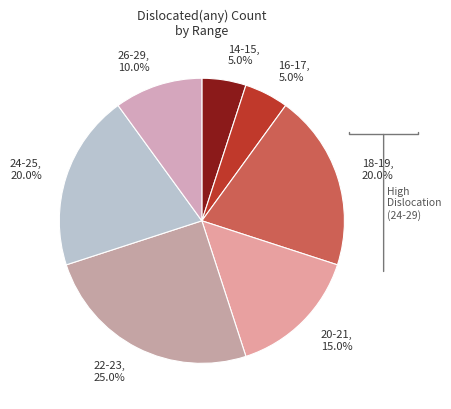

What is the largest slice in the pie chart?

22-23